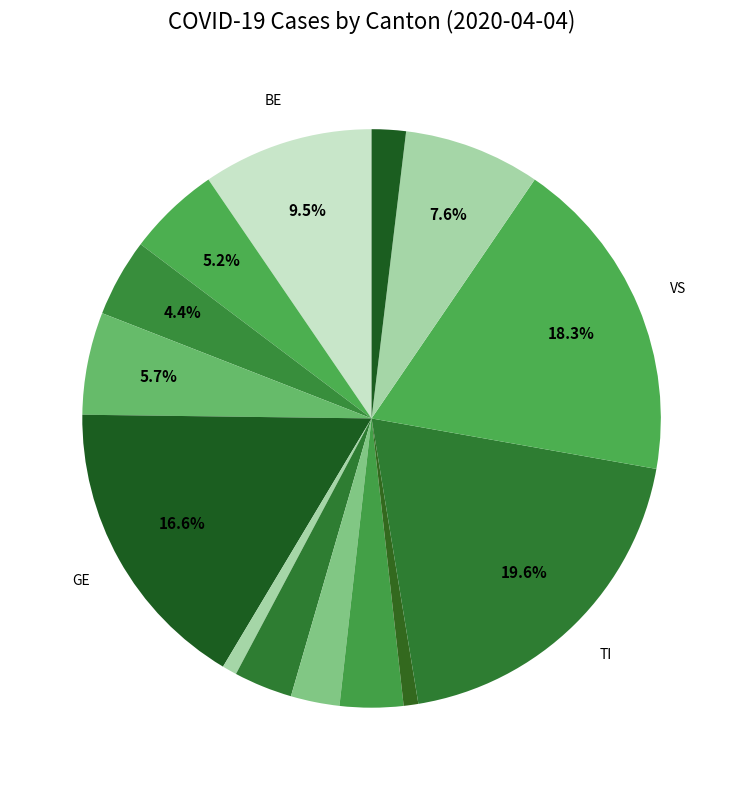

To the nearest percent, what is the average slice percentage?

8%